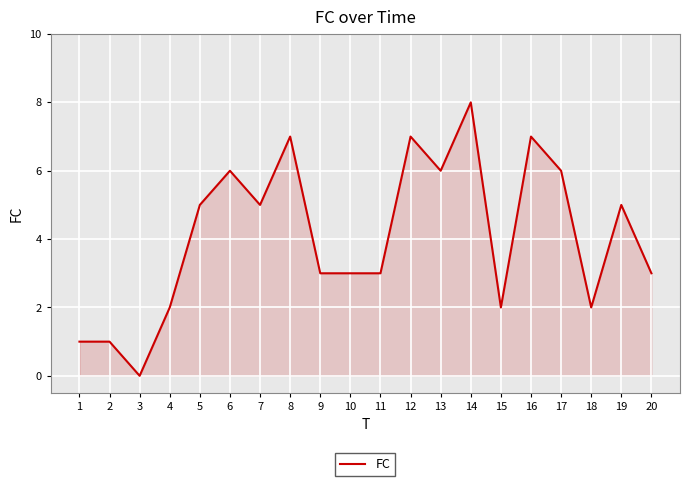

At which category does the data reach its first local valley?

3